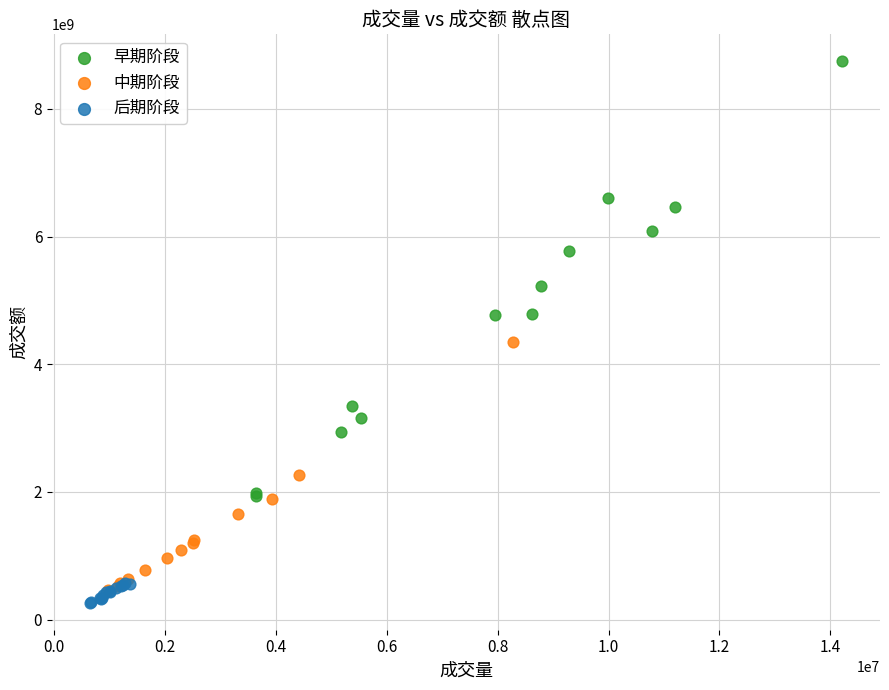

What are all the series names shown in the legend?

早期阶段, 中期阶段, 后期阶段